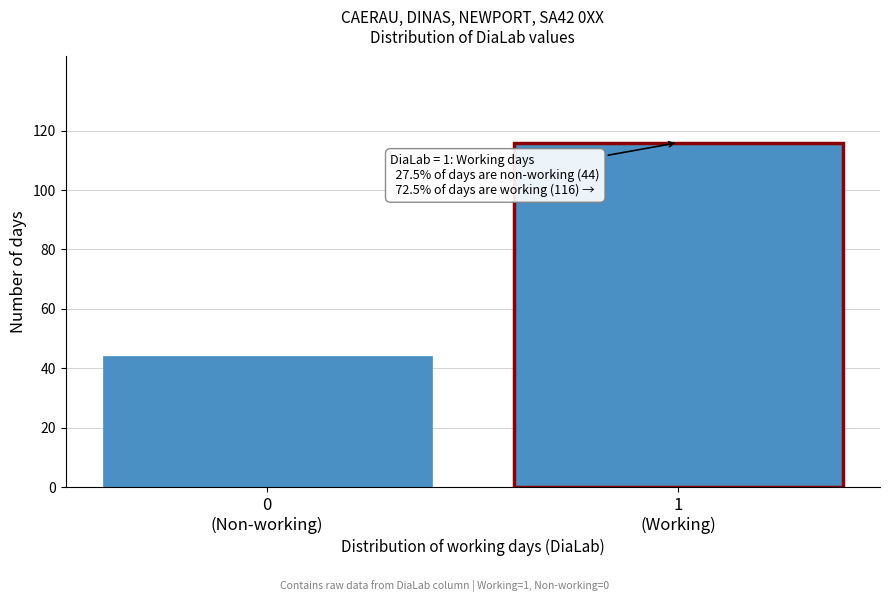

Reading left to right, what are all the values shown in this chart?

44	116